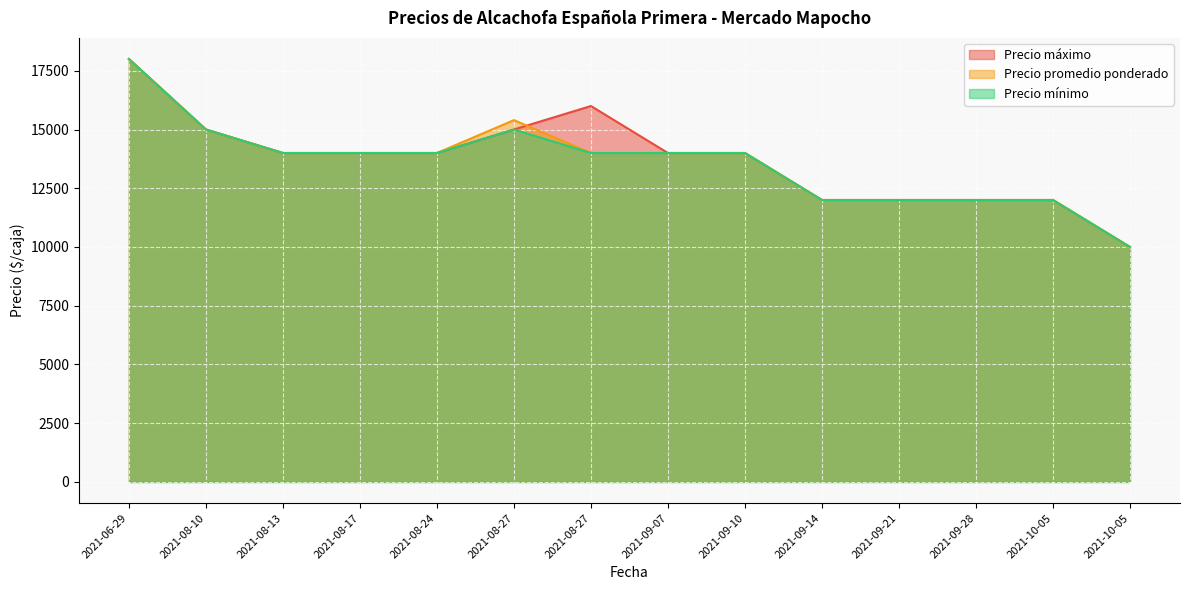

True or false: Precio promedio ponderado and Precio mínimo intersect in this chart.

False